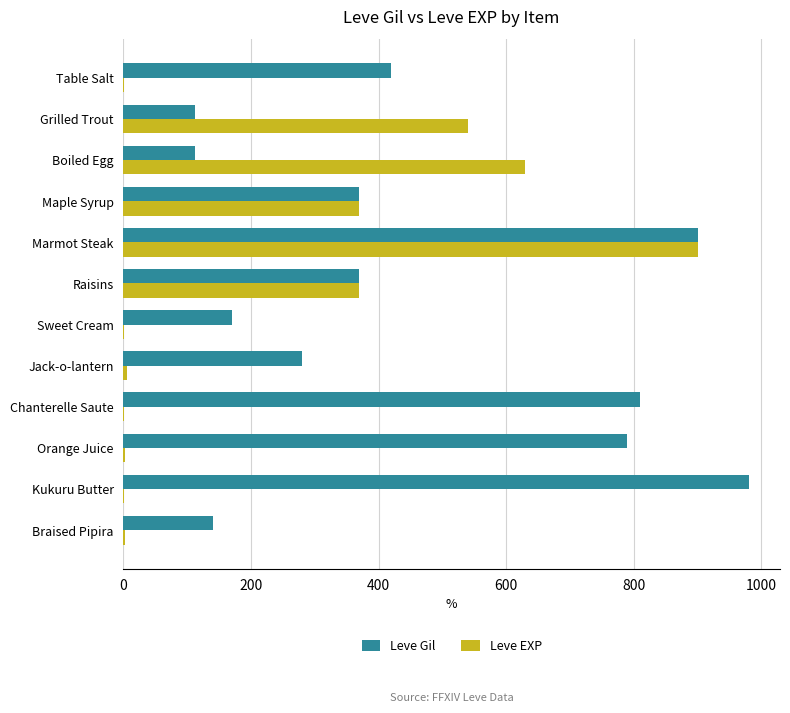

Count the number of categories in the chart.

12